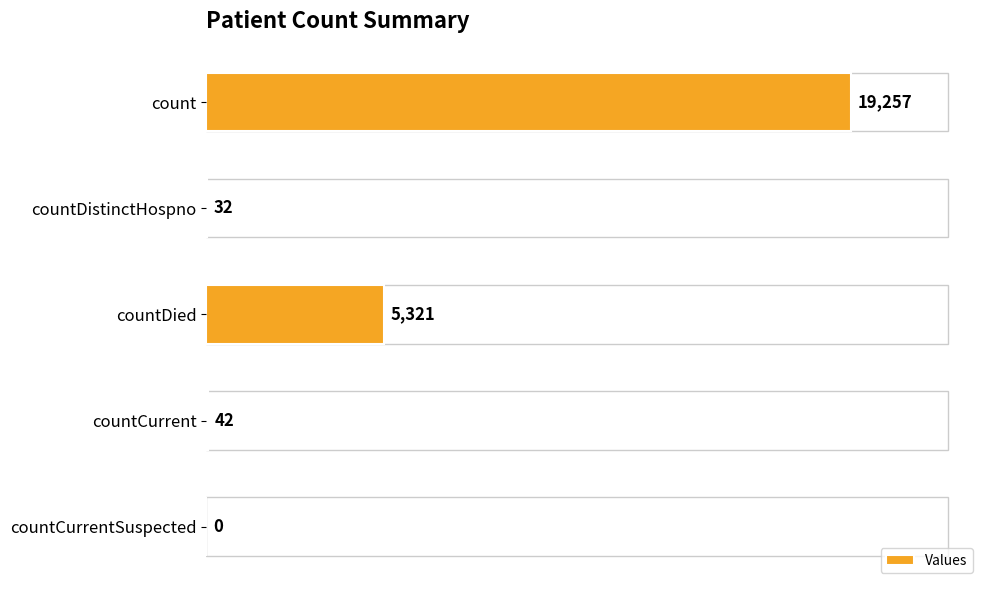

What is the greatest value displayed?

19257